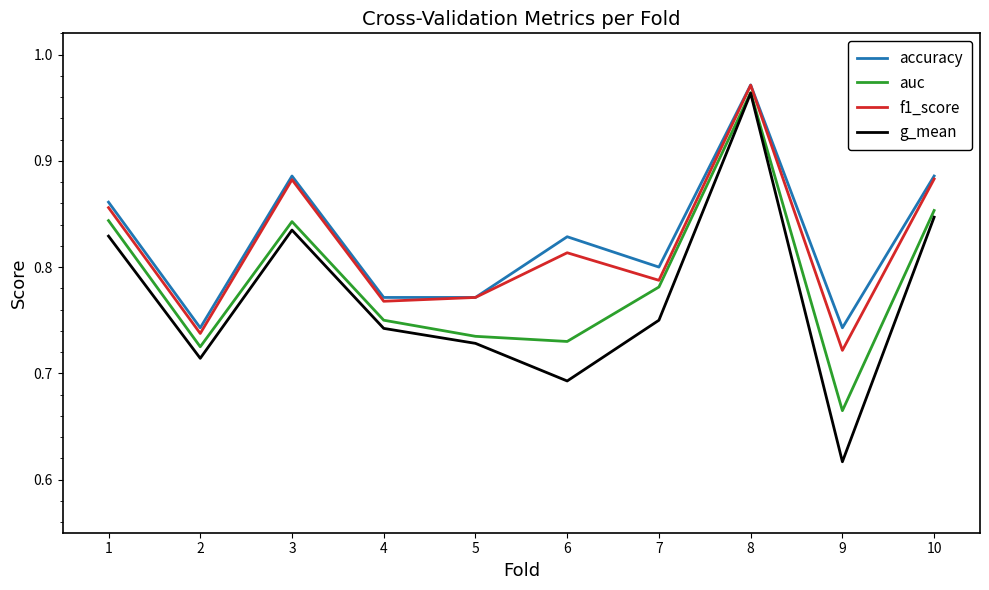

Is it true that f1_score equals 0.3 at 2?

False